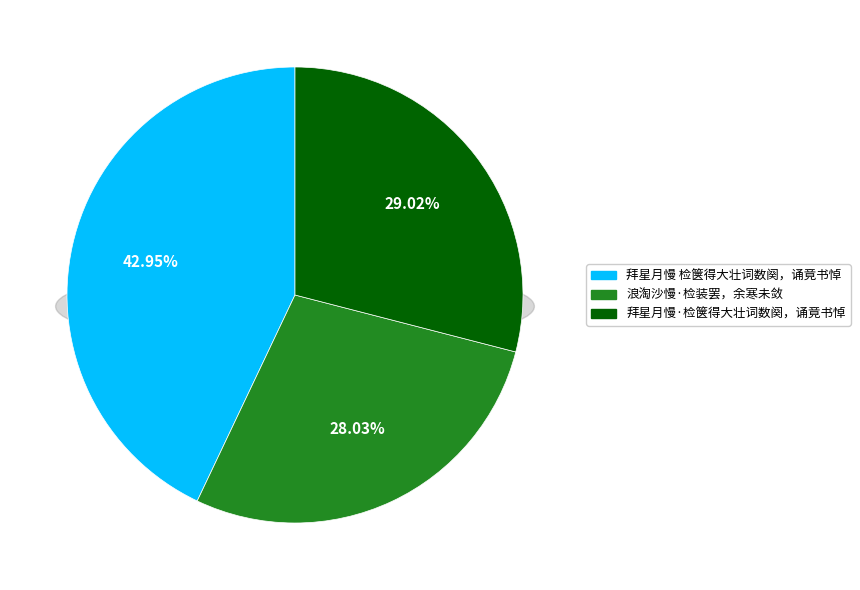

Is it true that 拜星月慢 检箧得大壮词数阕，诵竟书悼 is 50% of the pie?

False